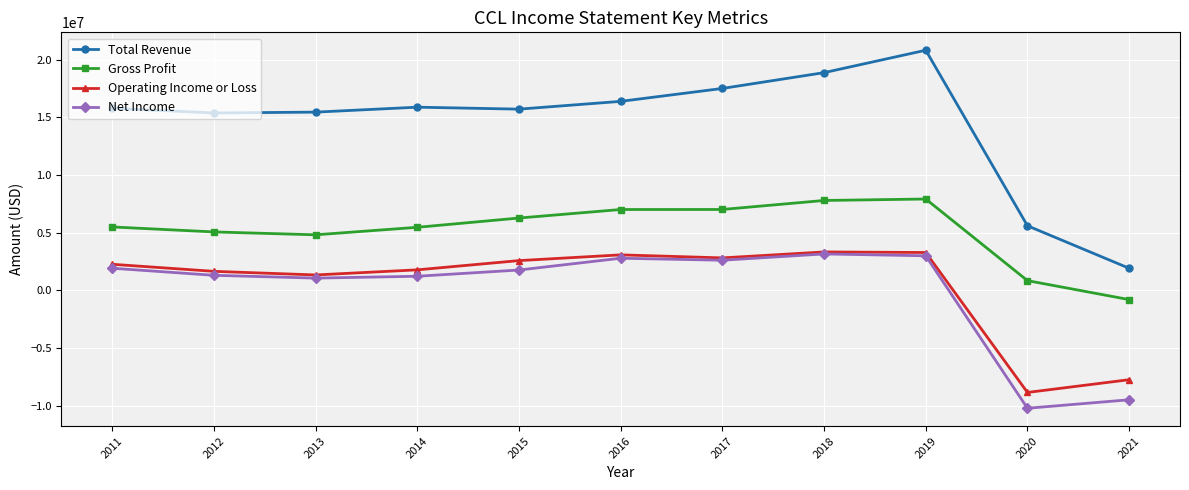

How many data points in Net Income are less than 1757000?

5